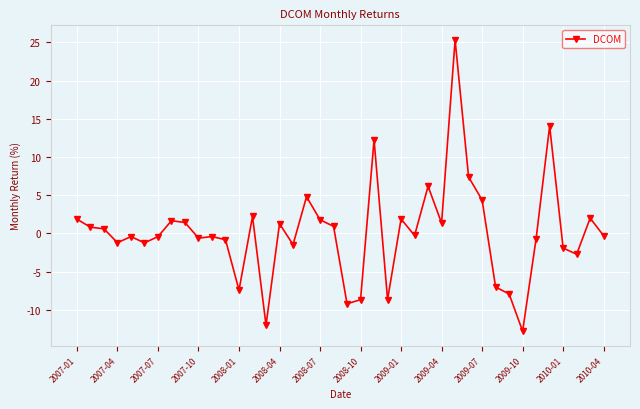

What is the difference between the maximum and second lowest values?

37.3